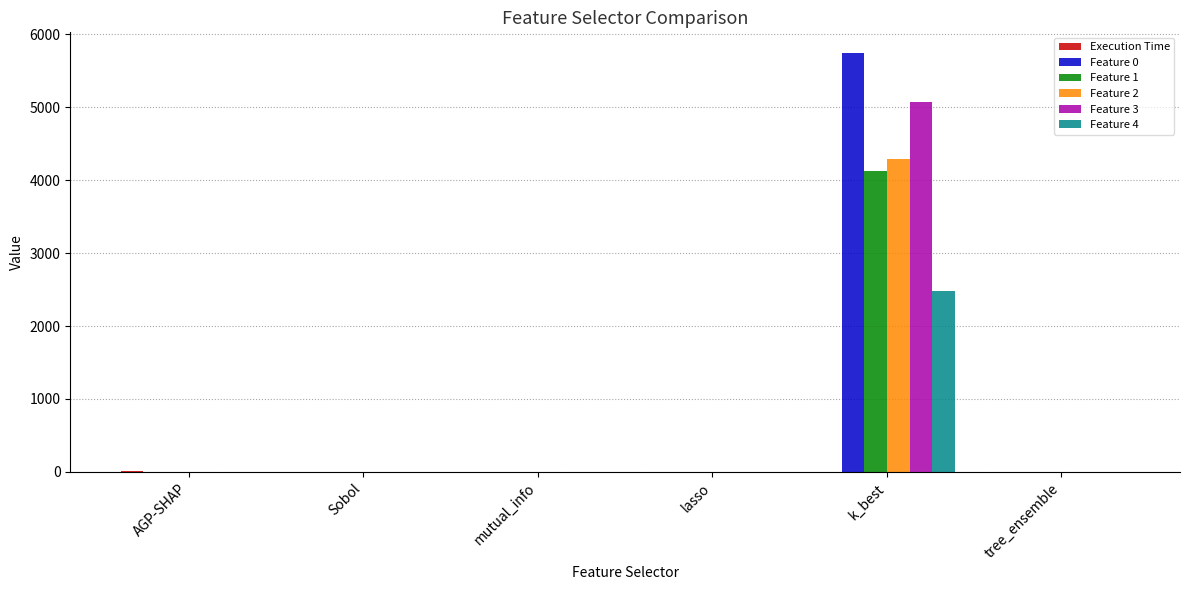

At which category is the sum across all series the highest?

k_best